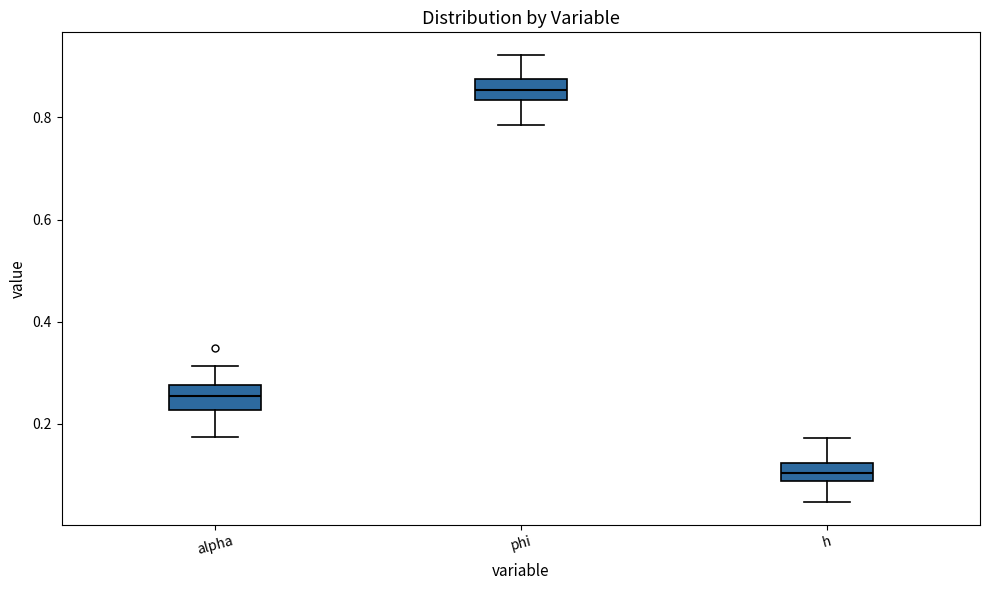

Where is the lower edge of the box for alpha on the y-axis? The values are not printed on the chart, so give them approximately, as read against the axis.

0.22